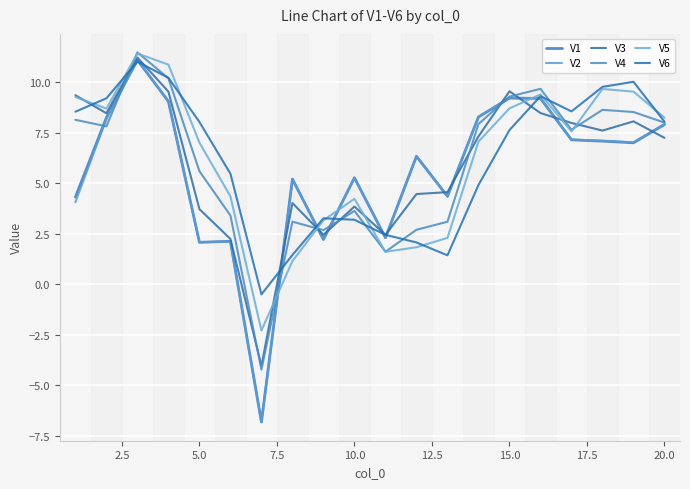

How many positive values does the V4 series have?

19